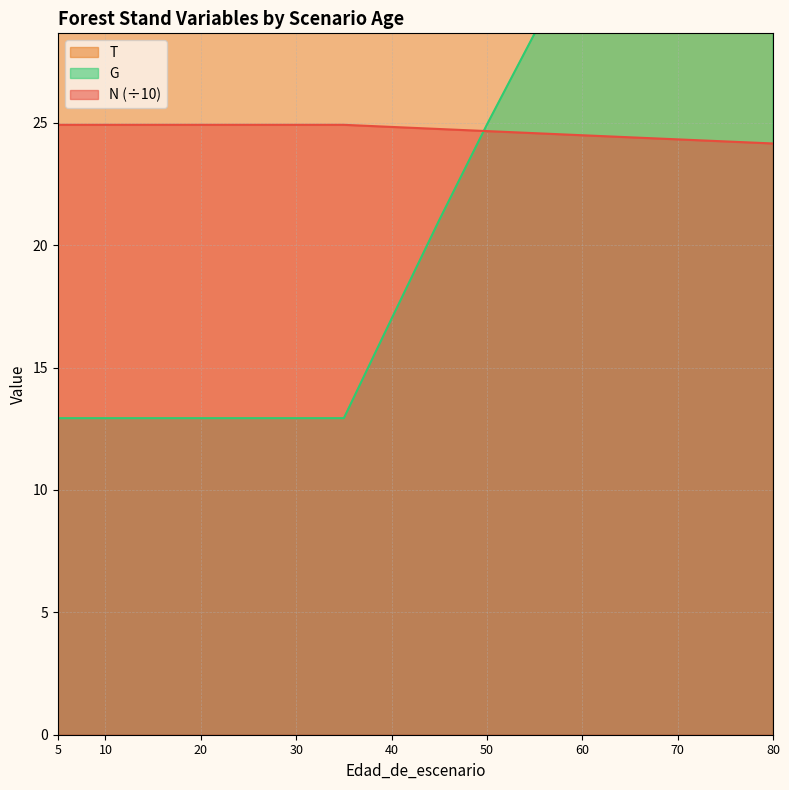

Is the value of G at 55 greater than the value of N at 70?

Yes